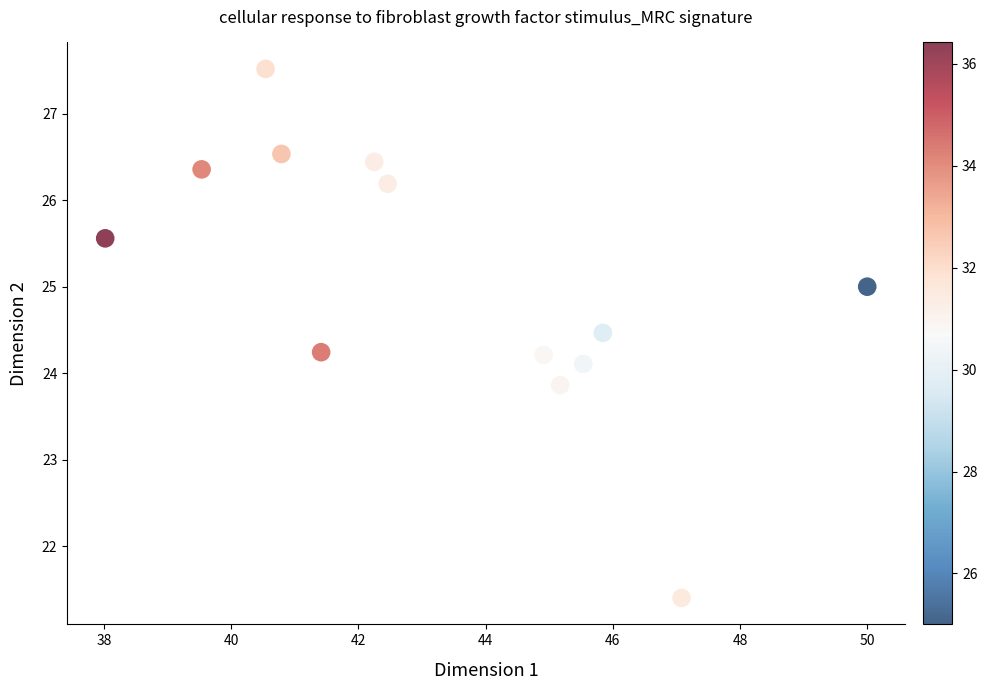

What is the range of X values (max minus min)?

12.0